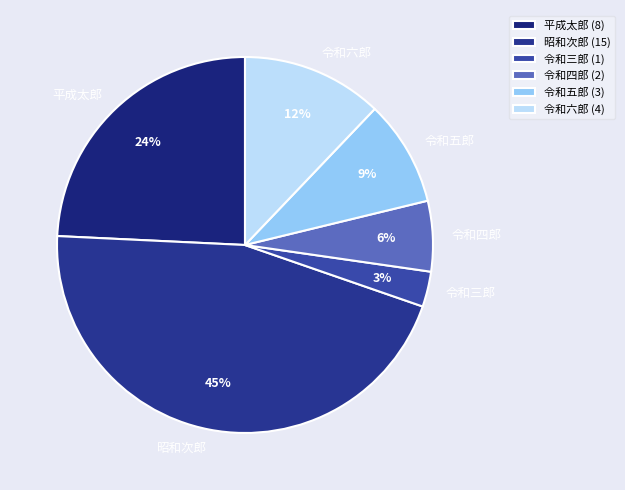

To the nearest percent, what portion does 昭和次郎 represent?

45%